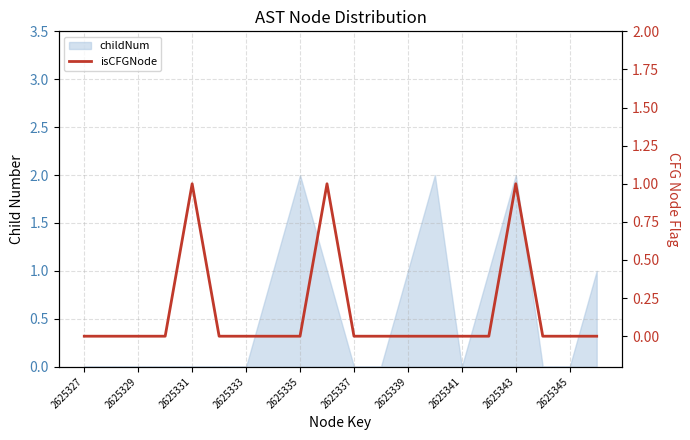

True or false: the data shows 0 at 2625337.

False